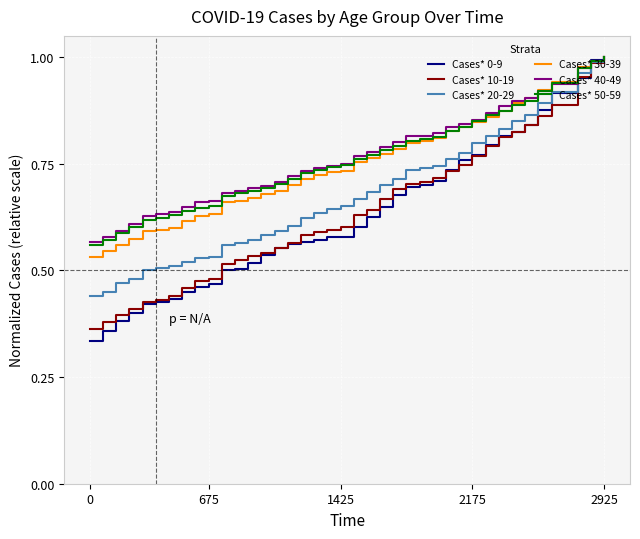

Which series has the largest range (max minus min)?

Cases* 0-9